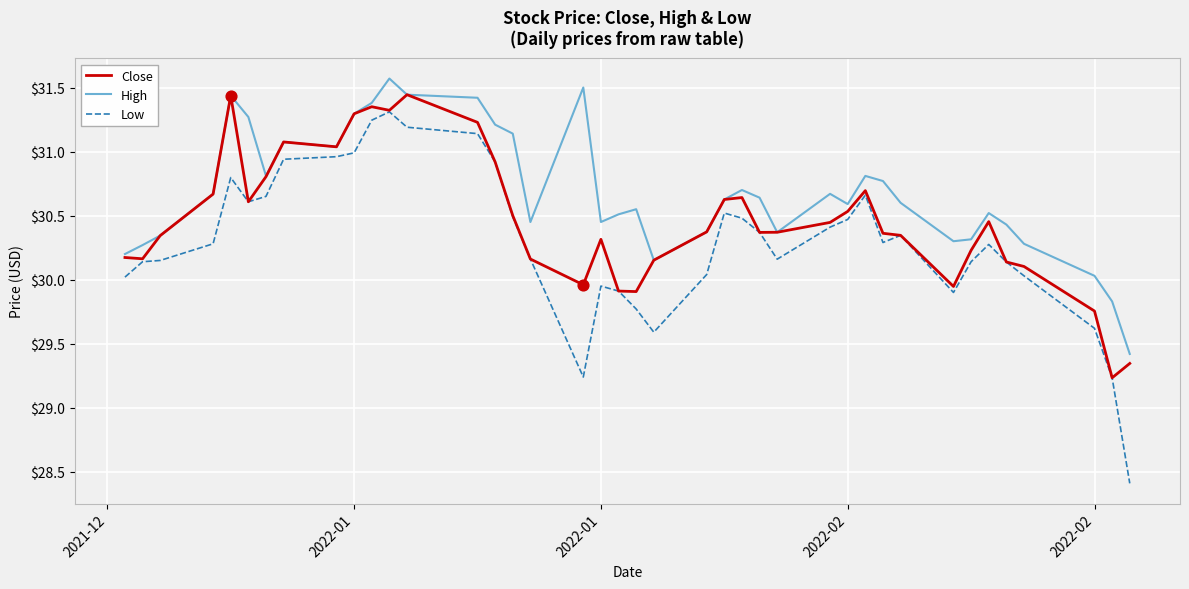

Which series has the widest spread of values?

Low